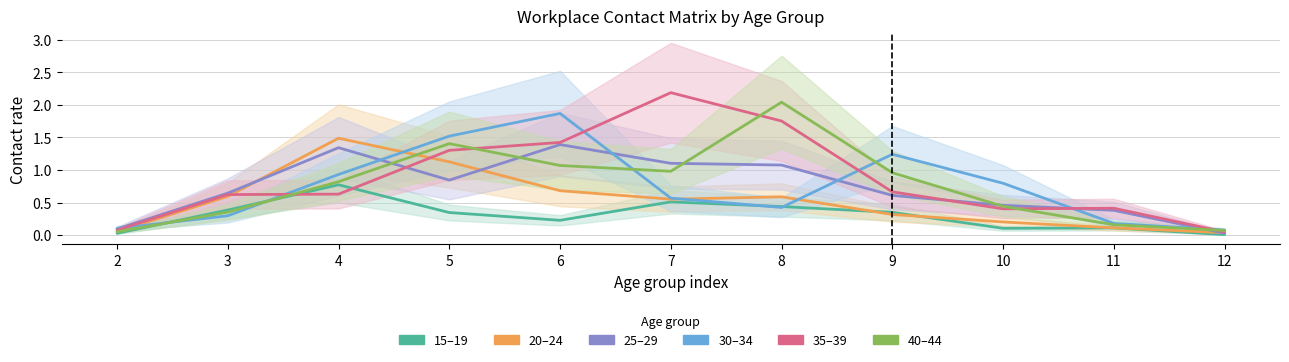

What value does the 40_44 series have at 9?

1.0